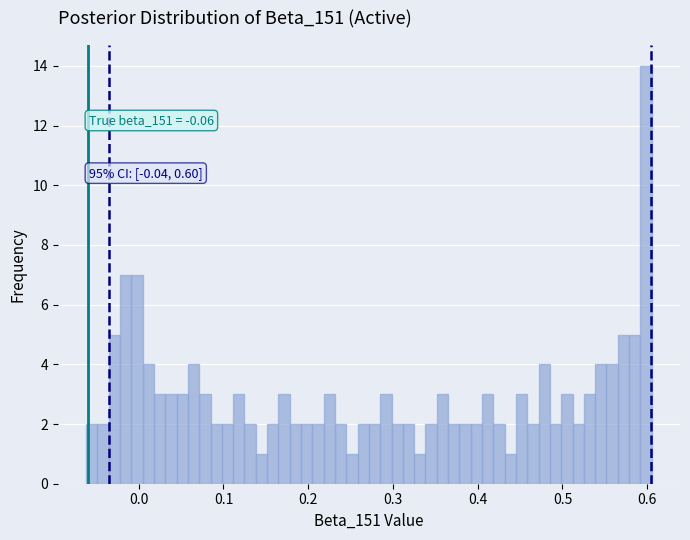

Around what value on the x-axis is the tallest bar? Give the approximate position of its centre, as read against the axis.

0.60